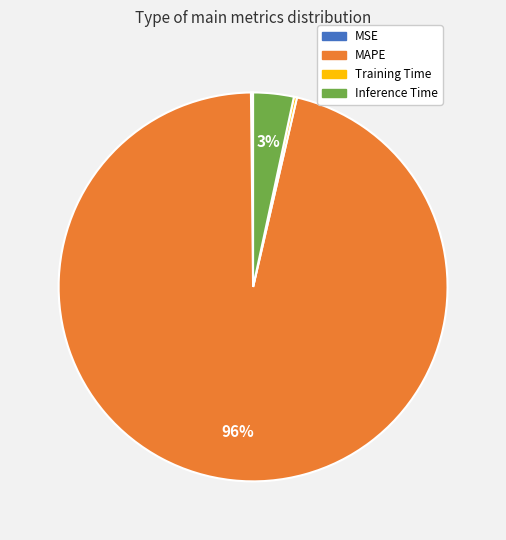

Which slice is the largest?

MAPE